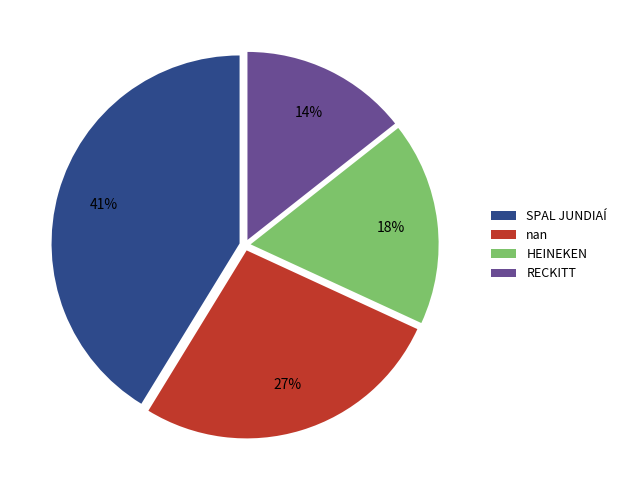

Does nan represent more than half of the total?

No